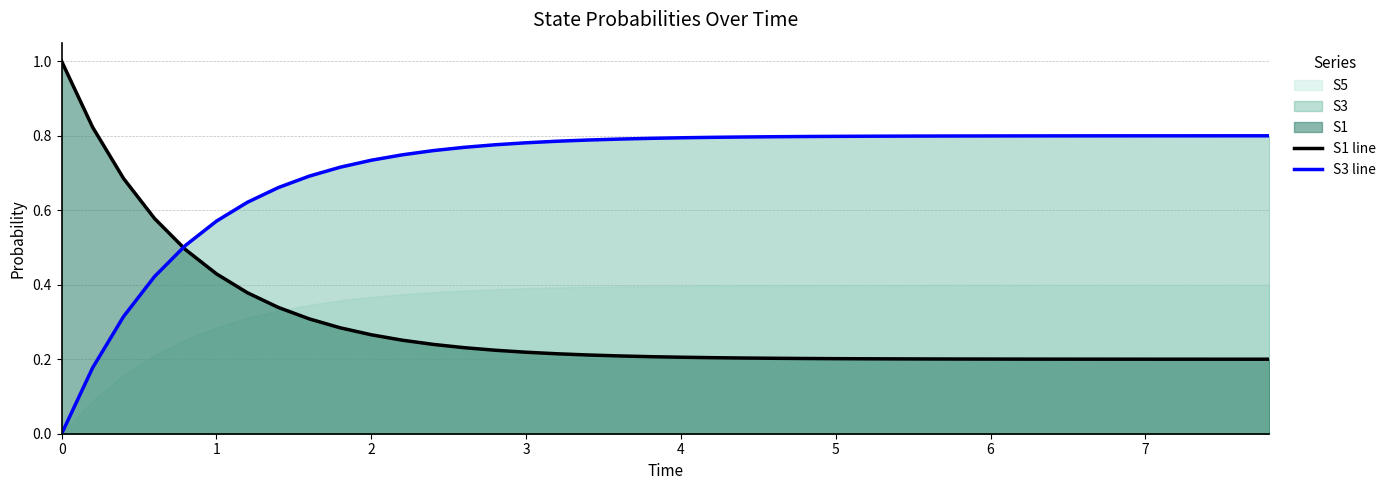

How many times do S3 line and S1 line cross each other?

1